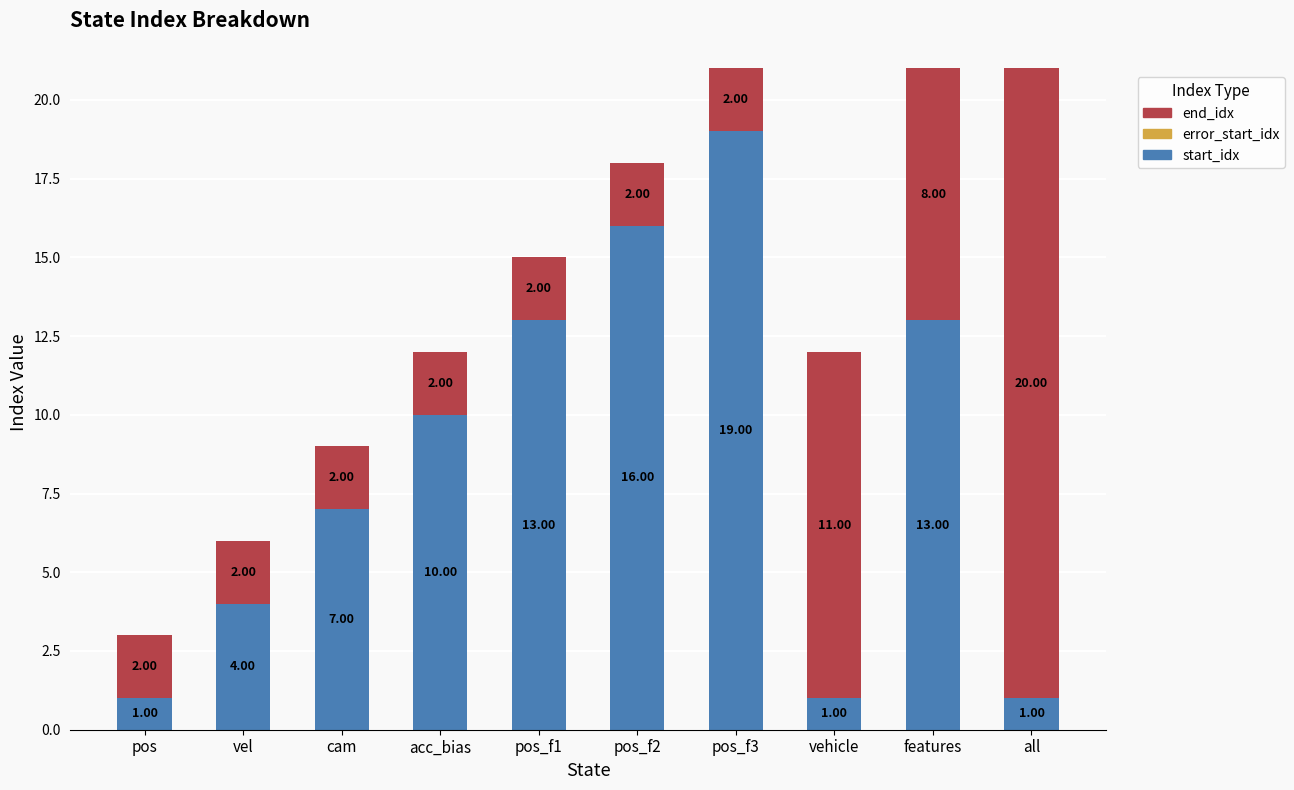

What is the difference between the maximum and second lowest values in the start_idx series?

18